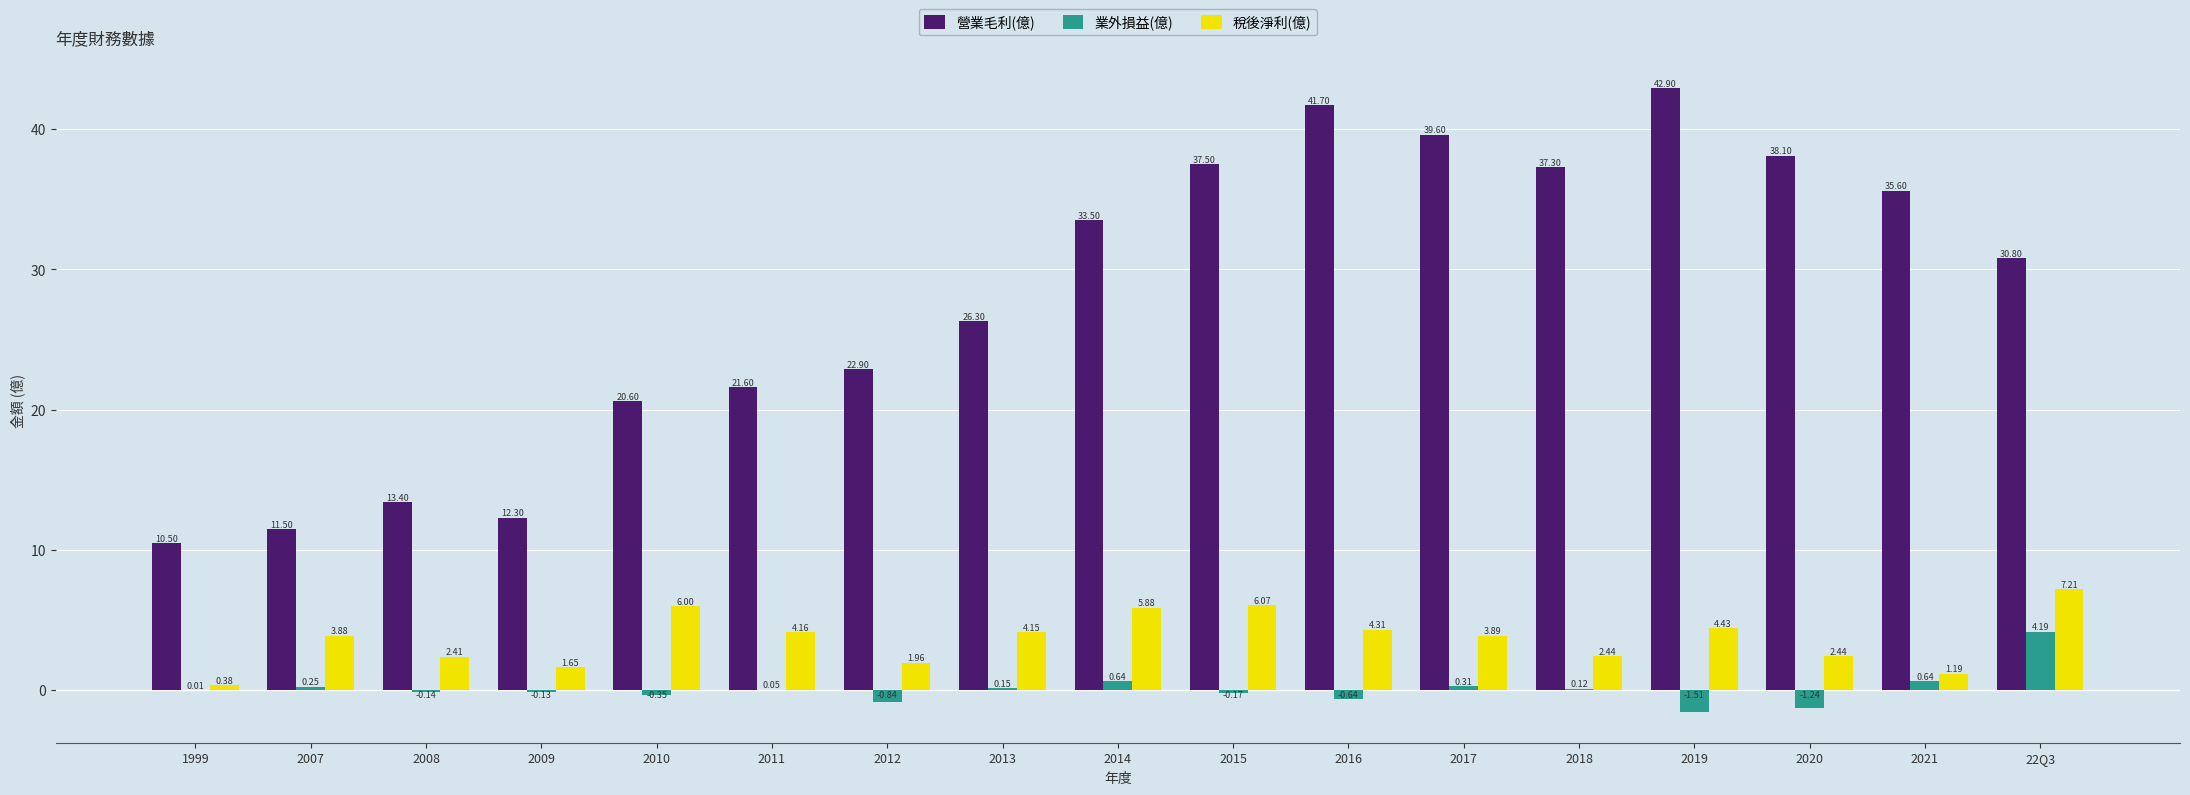

How many groups of bars are there?

17